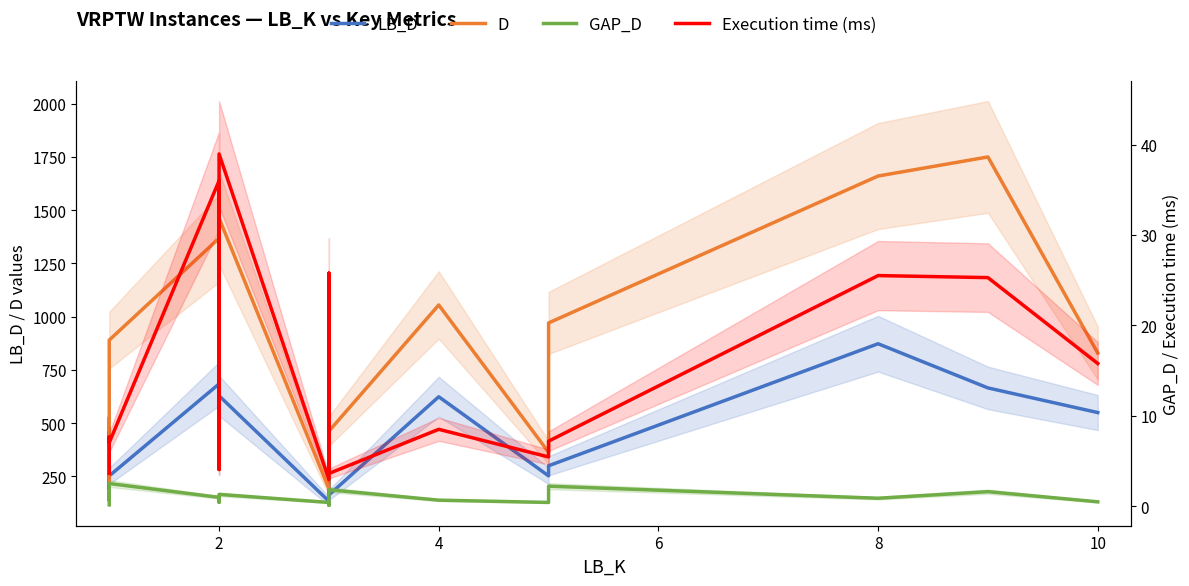

True or false: GAP_D has more than 1 points higher than both neighbors.

True